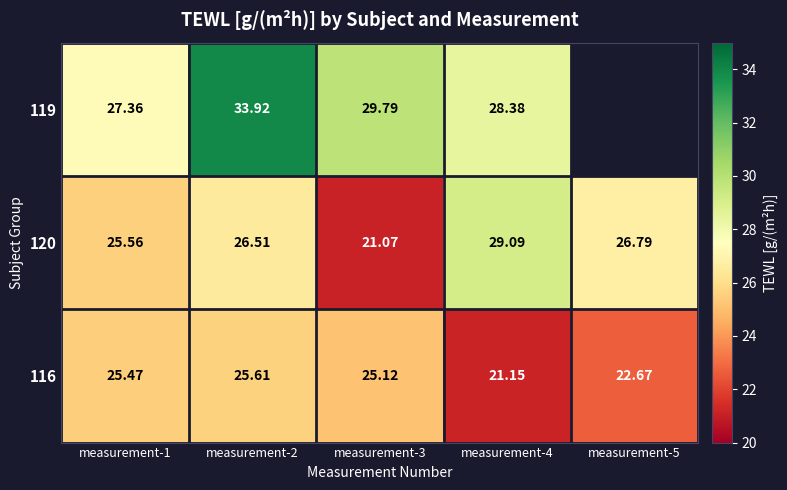

Is the value of 119 at measurement-3 greater than the value of 116 at measurement-1?

Yes